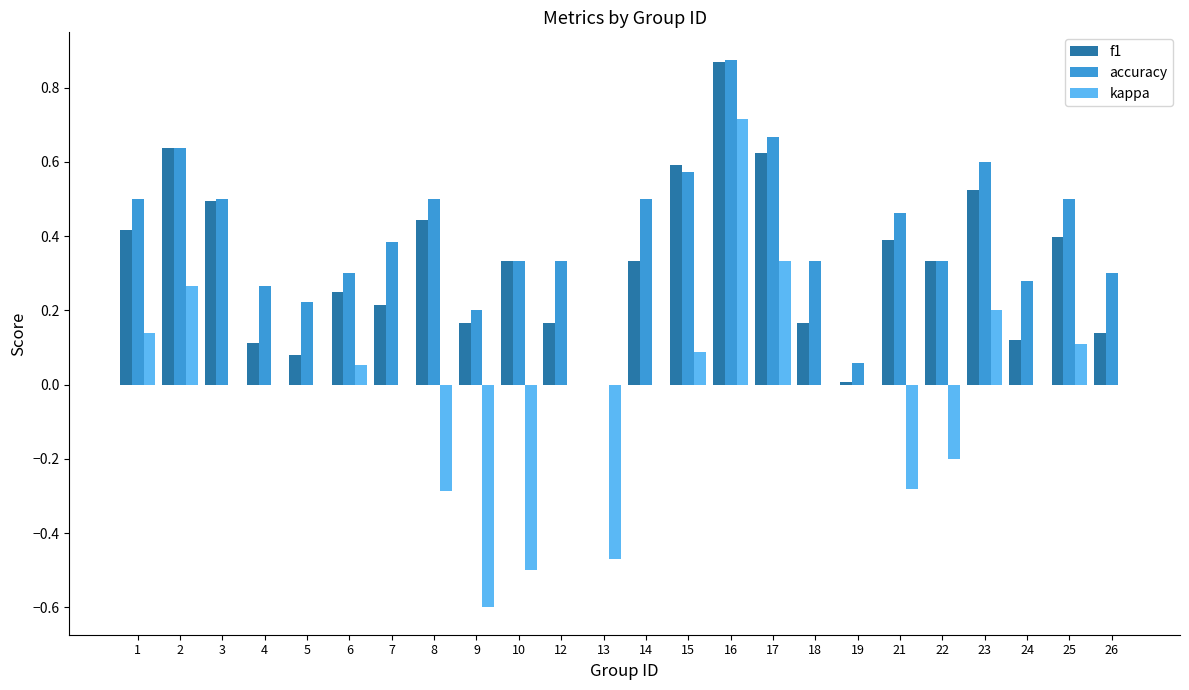

Between 17 and 22, which series saw the biggest shift?

kappa